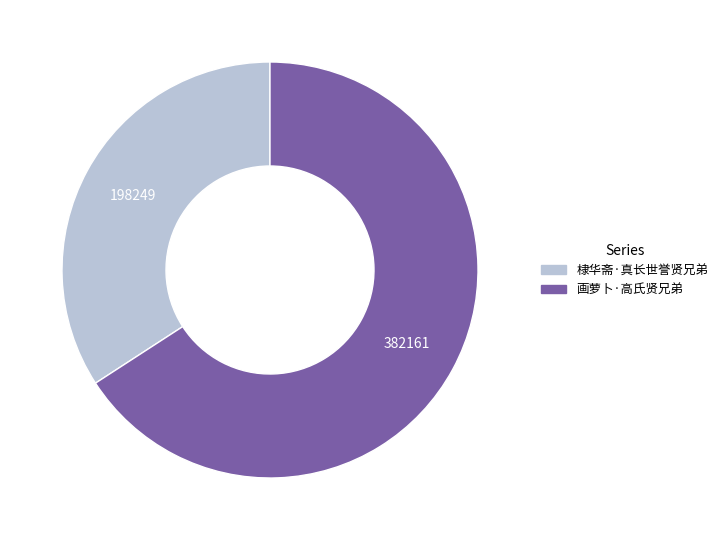

Rank the categories by value from highest to lowest.

画萝卜·高氏贤兄弟, 棣华斋·真长世誉贤兄弟